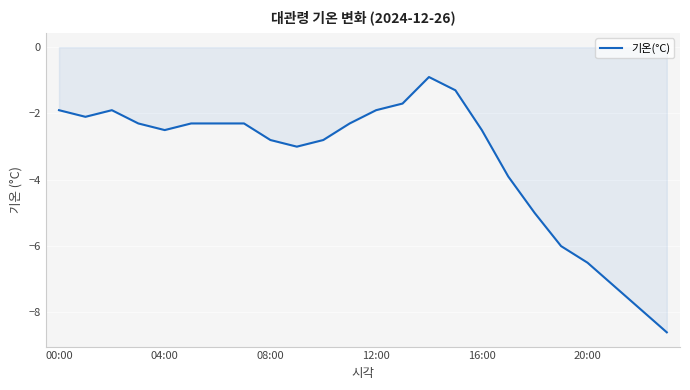

What is the maximum value shown in the chart?

-0.9